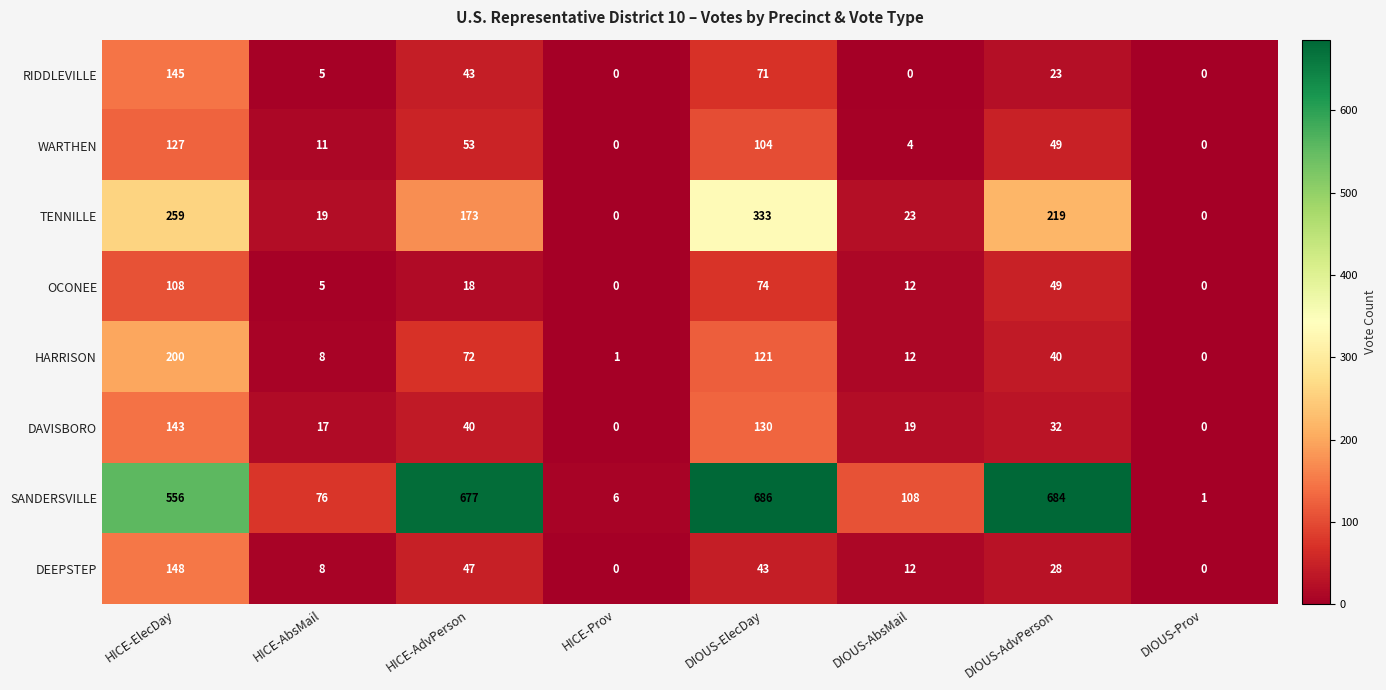

Which label corresponds to the largest value in the chart?

DIOUS-ElecDay